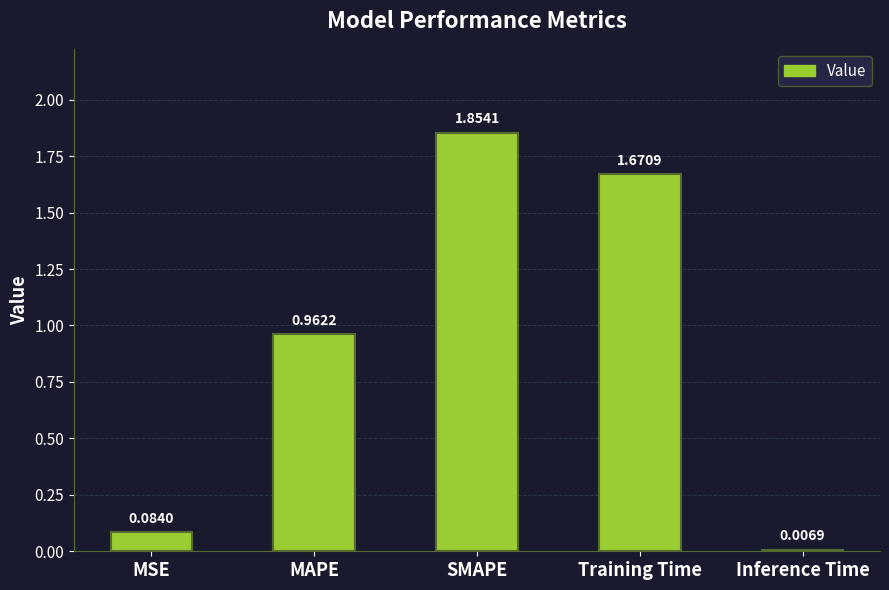

What is the change in value from MSE to SMAPE?

+1.8